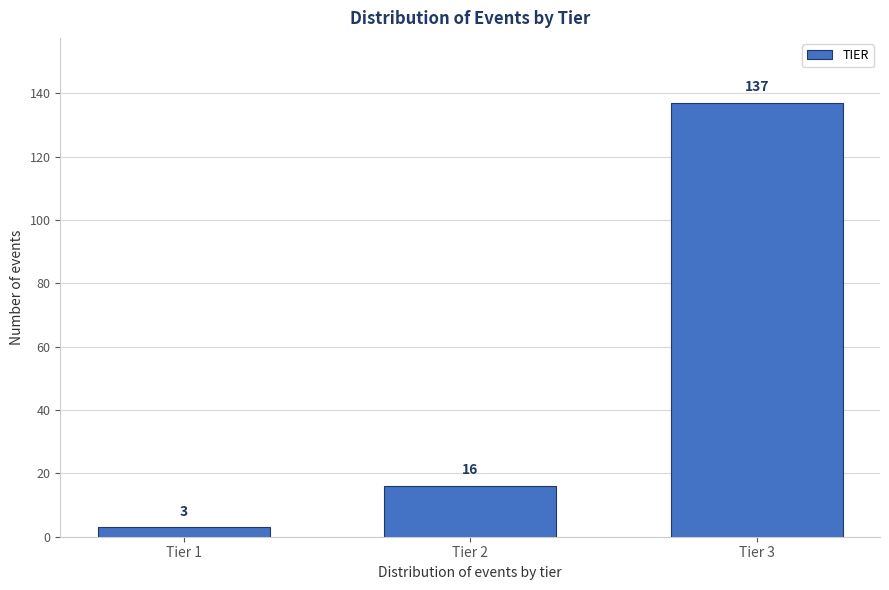

Reading left to right, extract all data points from this chart.

3	16	137